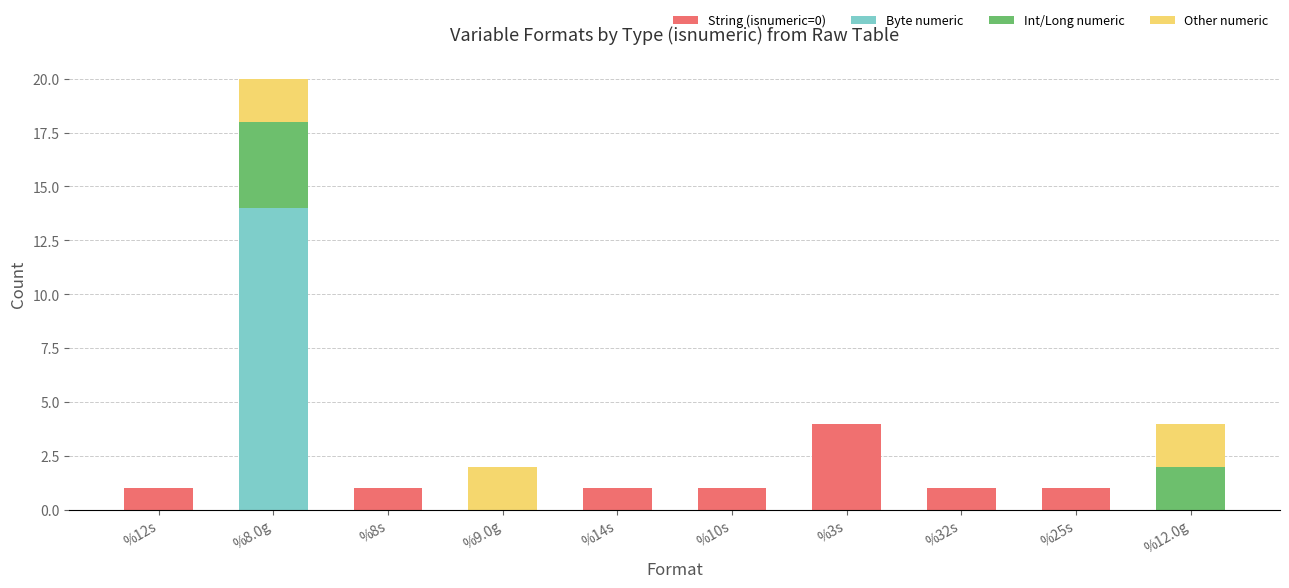

Are the bars grouped side by side (vs. stacked)?

No